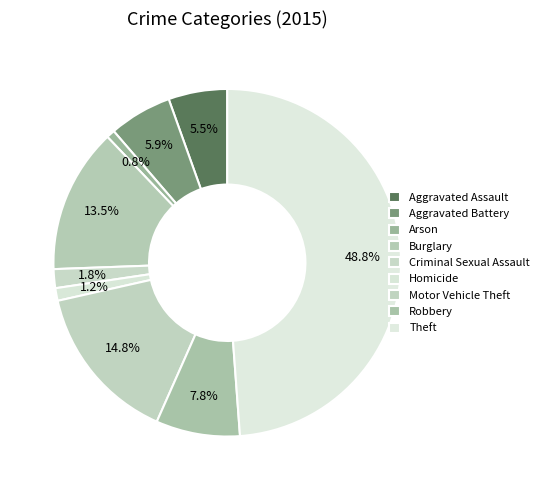

Does Homicide represent more than half of the total?

No